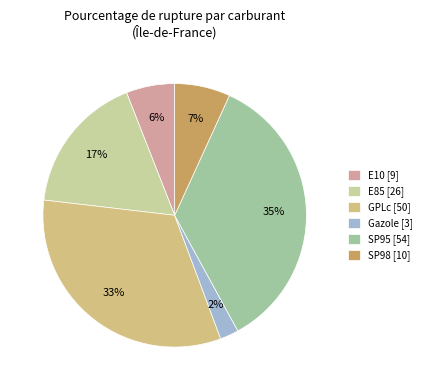

Is it true that E85 is 10% of the pie?

False